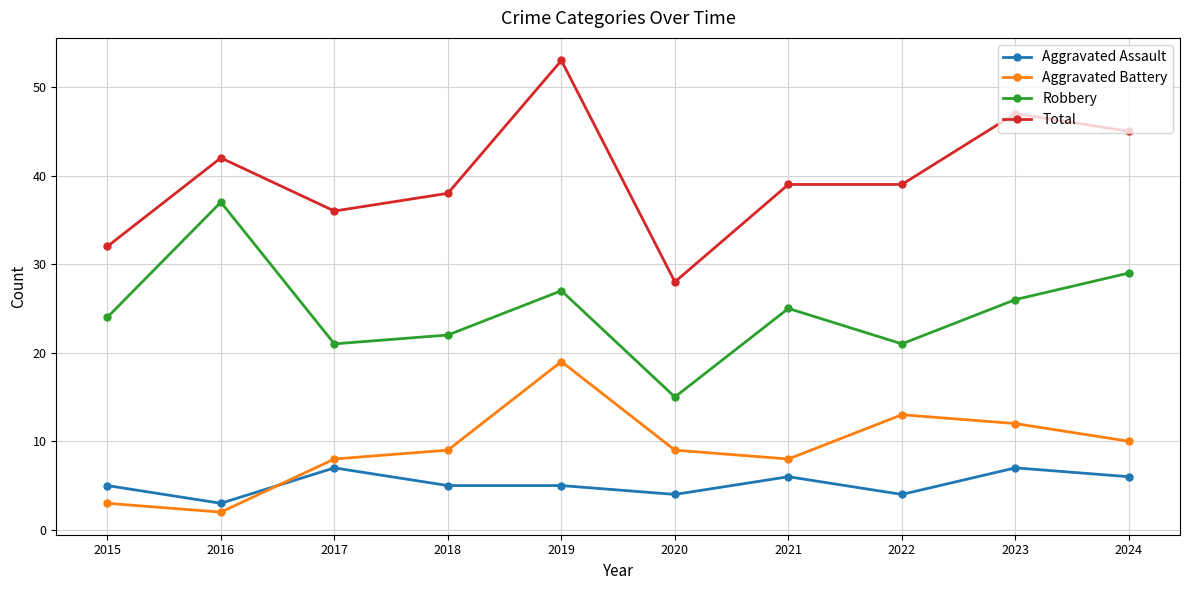

Which series ends up on top after the final intersection of Aggravated Assault and Aggravated Battery?

Aggravated Battery